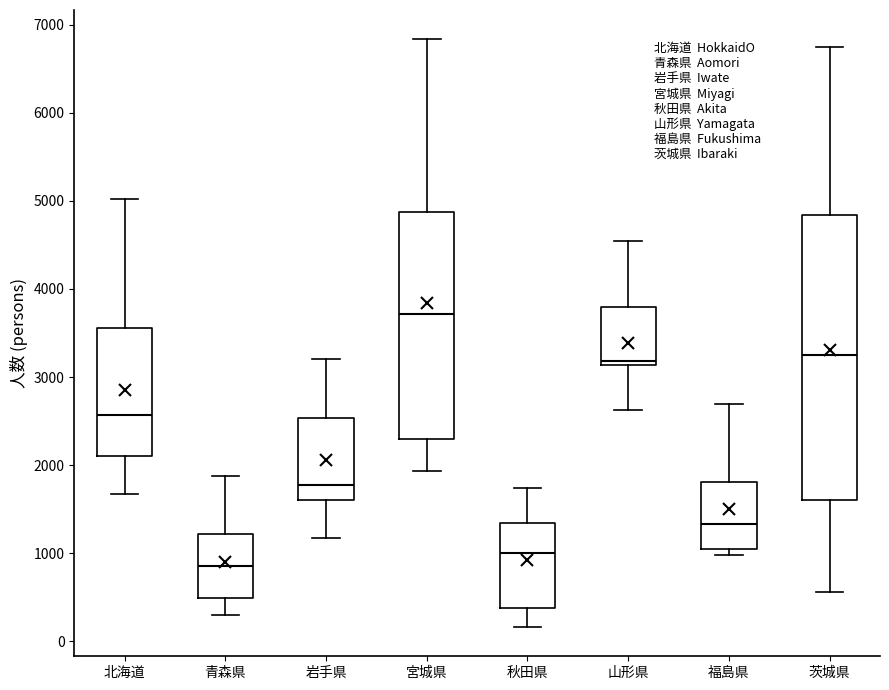

Reading left to right, transcribe this box plot: for each box, give where its median line is, the range the box spans, and where its two whiskers end, as read against the y-axis. The values are not printed on the chart, so give them approximately, as read against the axis.

北海道: median 2600, box 2100 to 3600, whiskers 1700 to 5000
青森県: median 900, box 500 to 1200, whiskers 300 to 1900
岩手県: median 1800, box 1600 to 2500, whiskers 1200 to 3200
宮城県: median 3700, box 2300 to 4900, whiskers 1900 to 6800
秋田県: median 1000, box 400 to 1300, whiskers 200 to 1700
山形県: median 3200, box 3100 to 3800, whiskers 2600 to 4500
福島県: median 1300, box 1000 to 1800, whiskers 1000 (just below the box's lower edge) to 2700
茨城県: median 3300, box 1600 to 4800, whiskers 600 to 6700